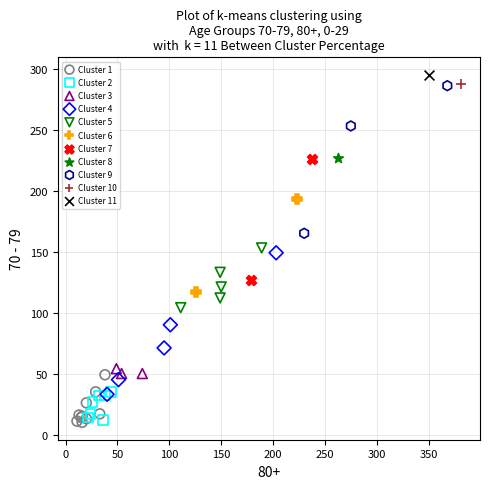

What are all the series names shown in the legend?

Cluster 1, Cluster 2, Cluster 3, Cluster 4, Cluster 5, Cluster 6, Cluster 7, Cluster 8, Cluster 9, Cluster 10, Cluster 11